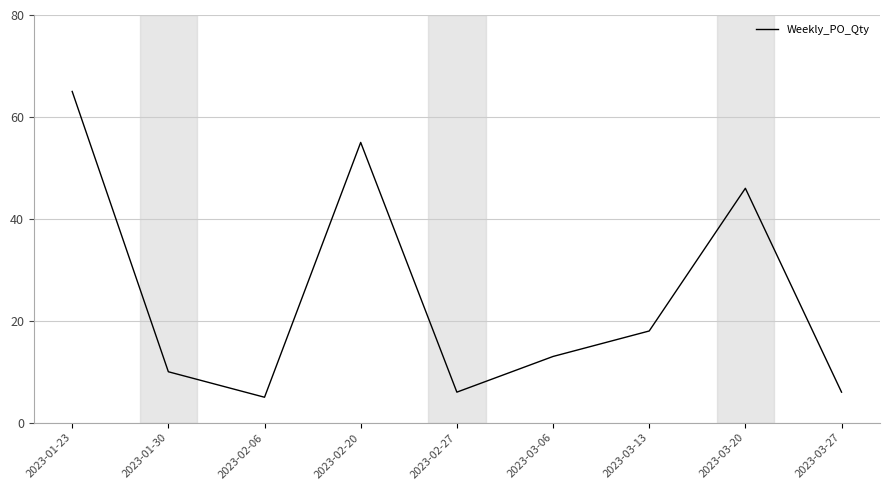

Does the chart have visible grid lines?

Yes